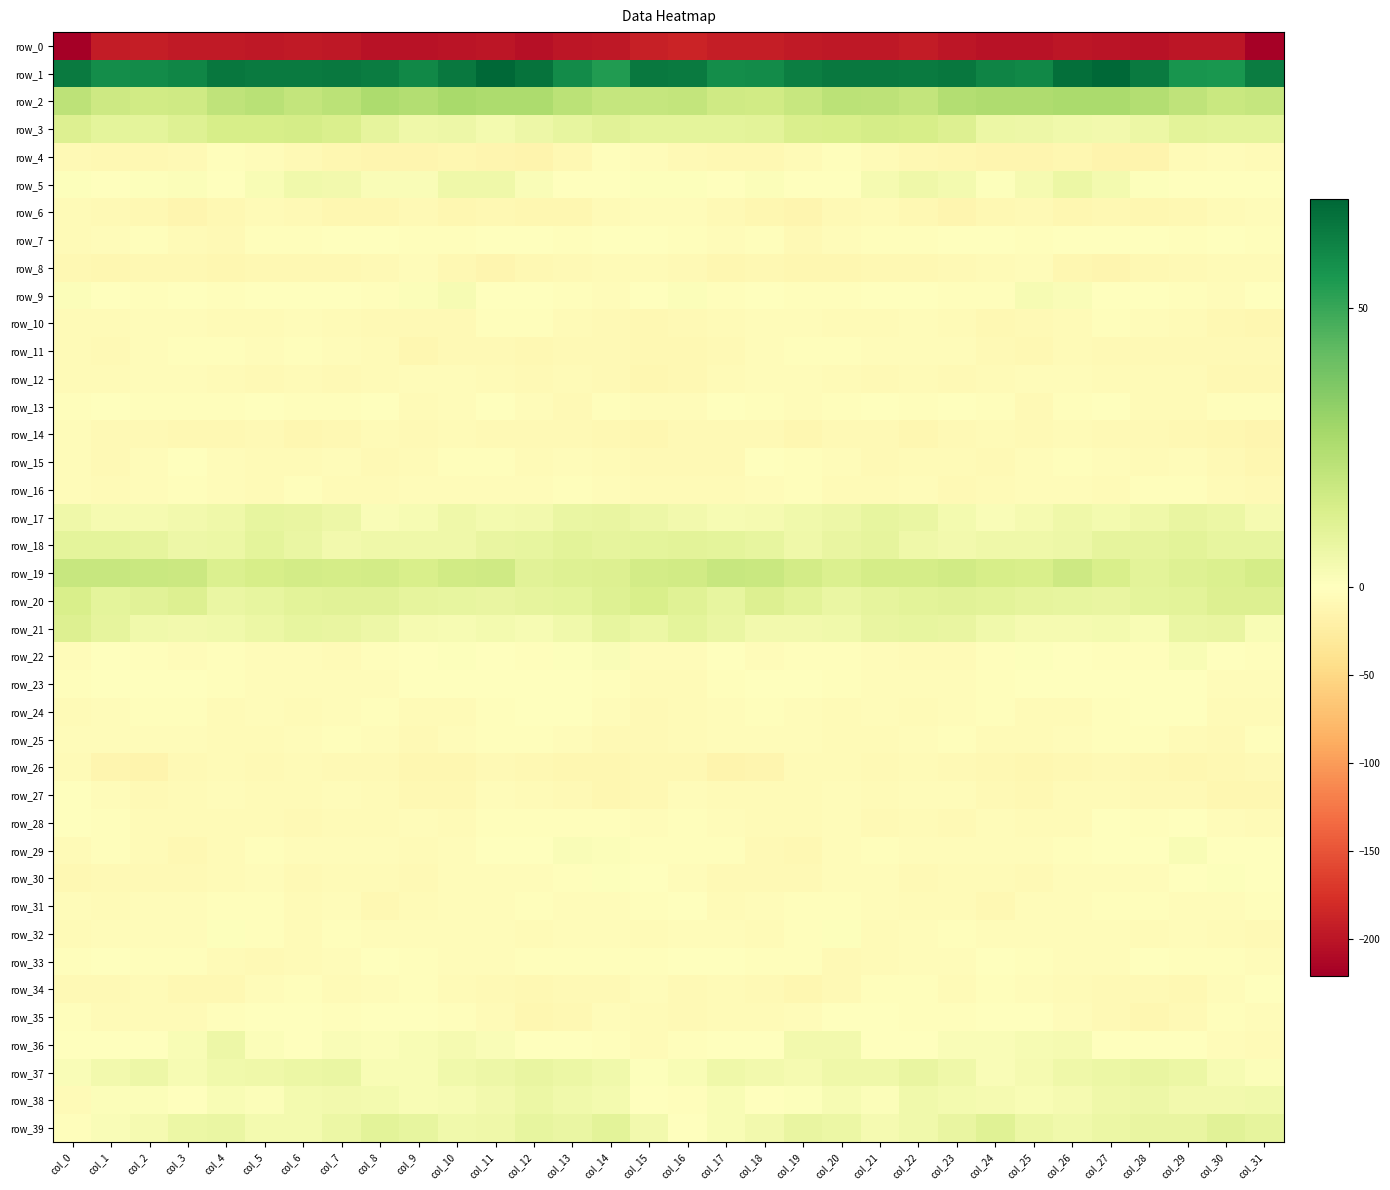

Rank the series by their maximum value, from lowest to highest.

row_0, row_26, row_14, row_8, row_6, row_12, row_16, row_4, row_25, row_11, row_10, row_31, row_24, row_27, row_28, row_34, row_33, row_13, row_15, row_35, row_7, row_23, row_32, row_30, row_22, row_29, row_9, row_36, row_38, row_5, row_37, row_17, row_18, row_39, row_21, row_20, row_3, row_19, row_2, row_1